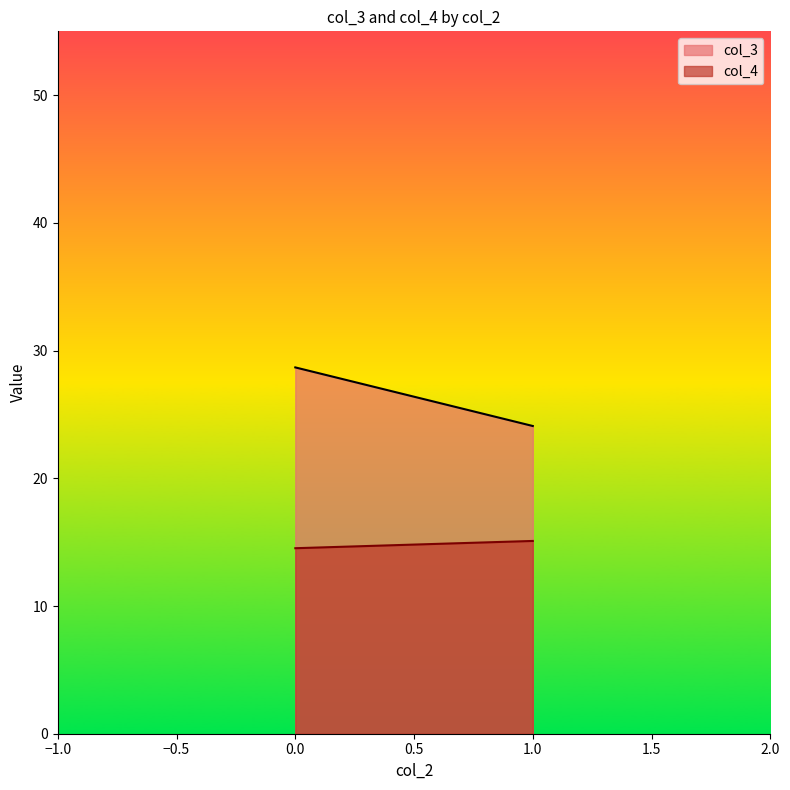

Which series changed the most between 1 and 1?

col_3